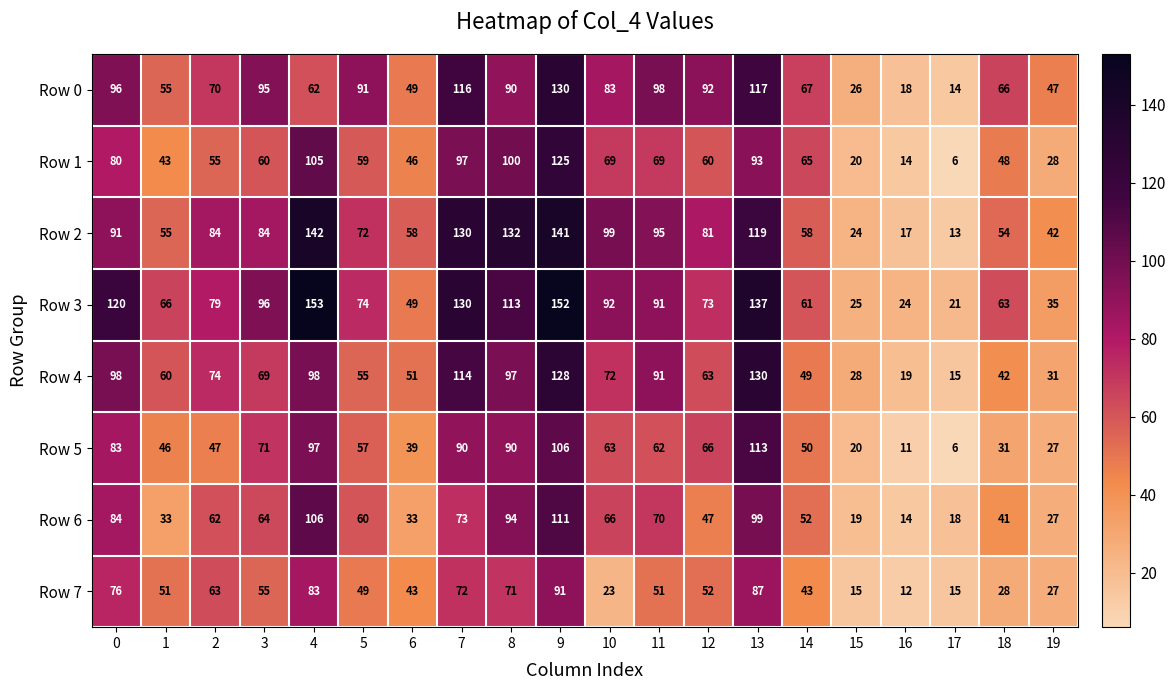

What is the difference between the second highest and minimum values in the Row 3 series?

131